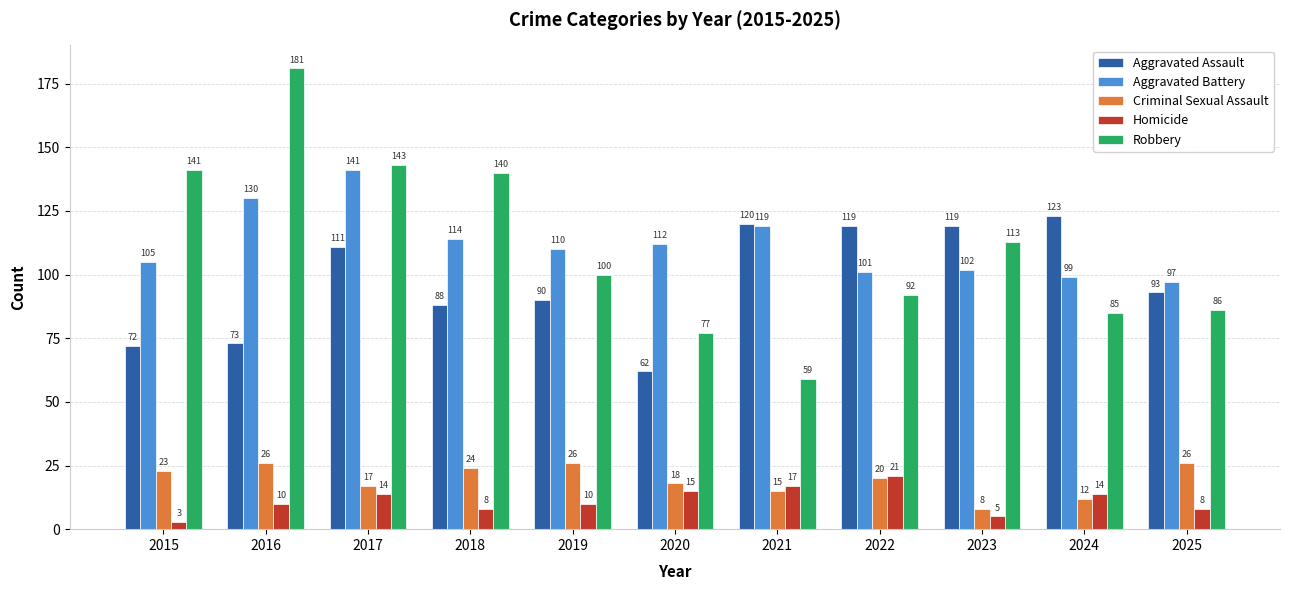

At how many categories does at least one series exceed 114?

8